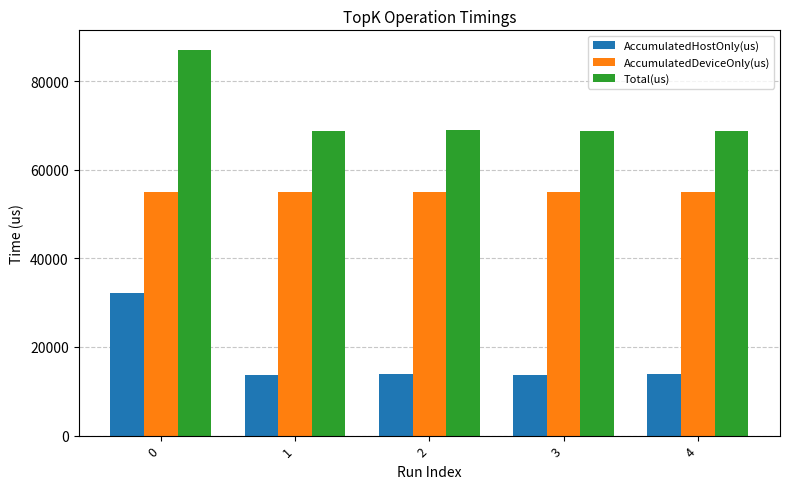

What is the spread (max minus min) of values at 1?

54905.2